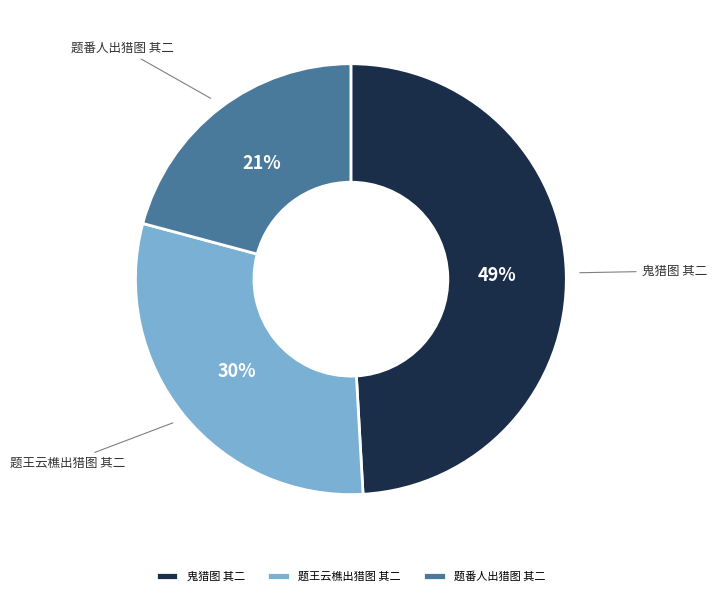

How many slices are in this pie chart?

3